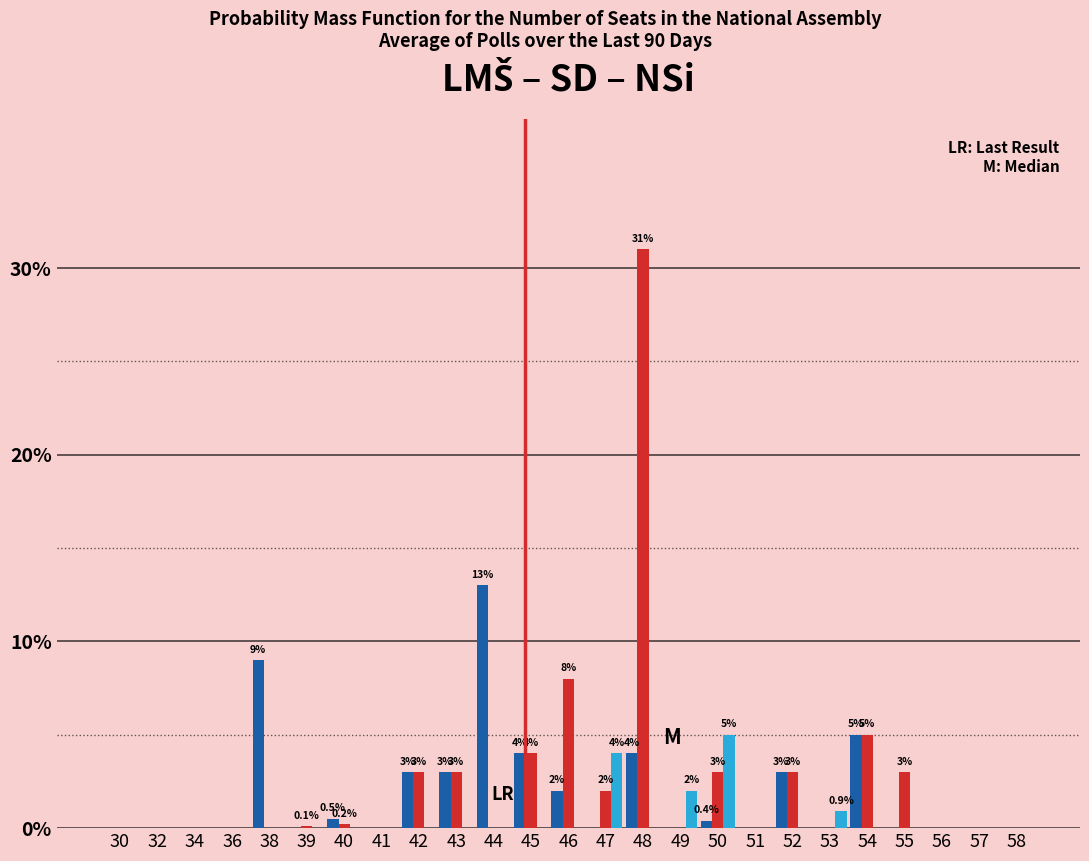

At which category is the sum across all series the highest?

48